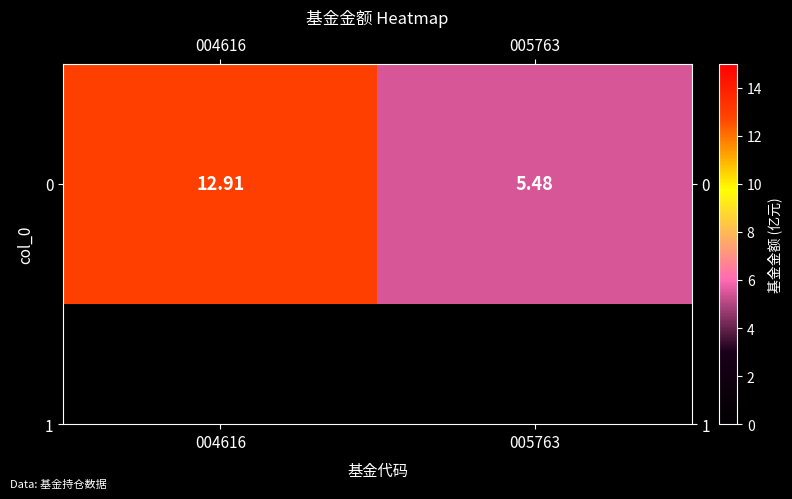

Rank the categories by value from highest to lowest.

004616, 005763